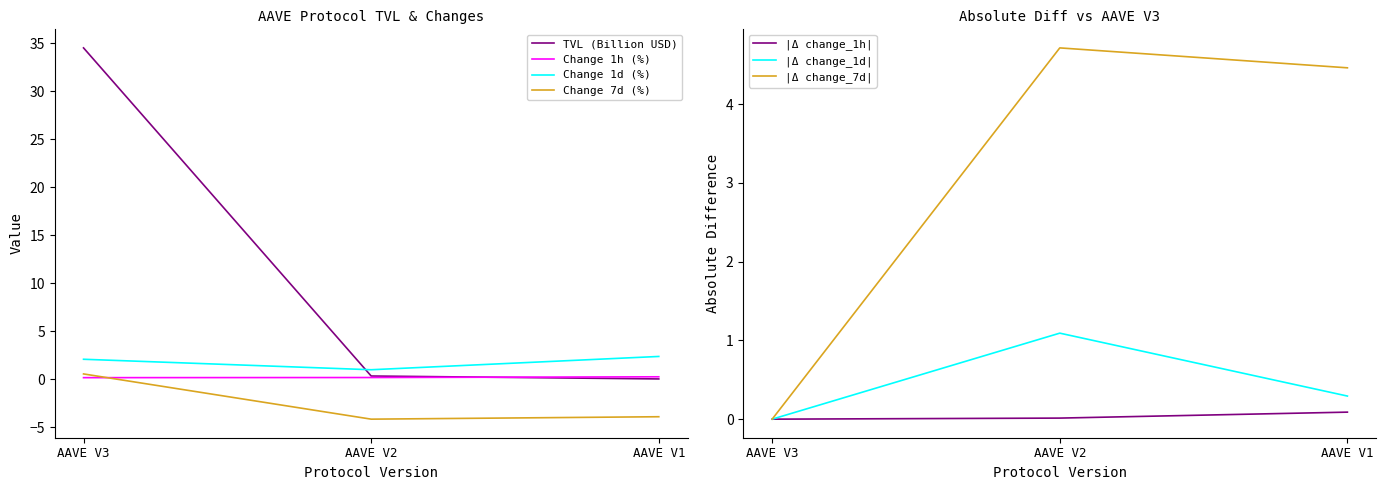

Rank the categories by change_7d value from highest to lowest.

AAVE V3, AAVE V1, AAVE V2